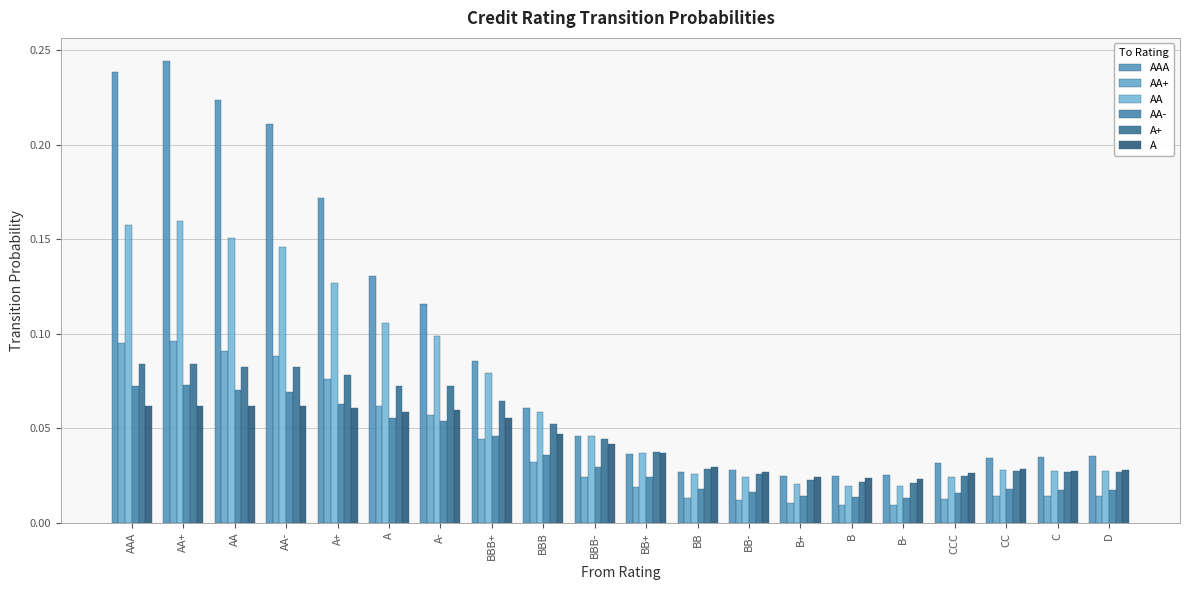

What is the difference between the maximum and minimum values in the AAA series?

0.2